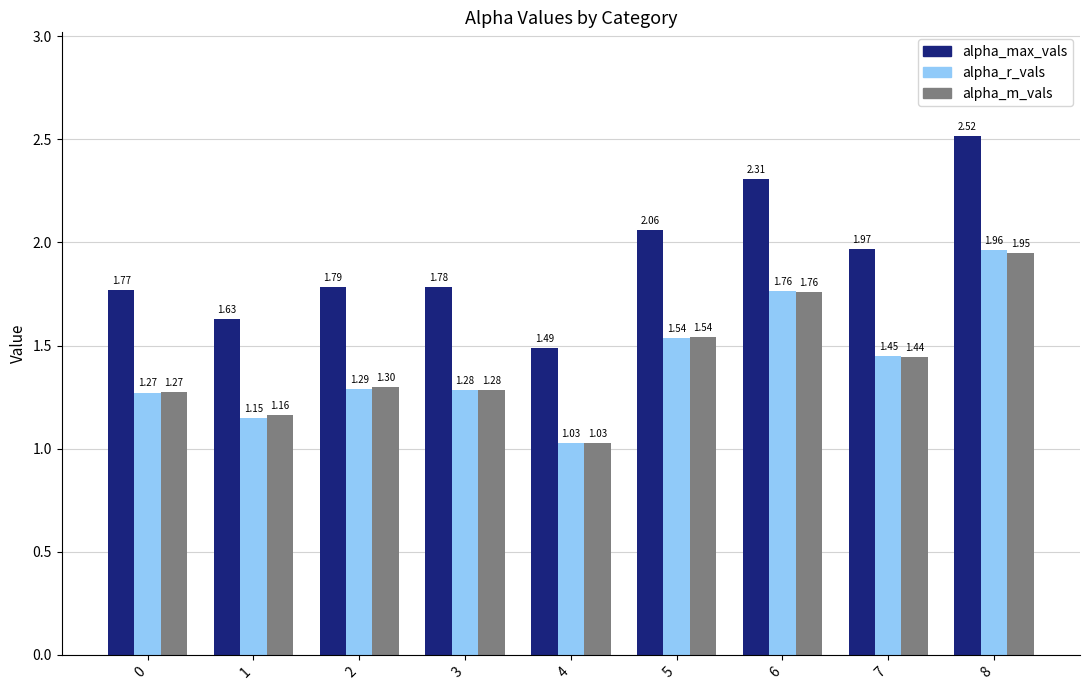

Rank the categories by alpha_max_vals value from highest to lowest.

8, 6, 5, 7, 2, 3, 0, 1, 4